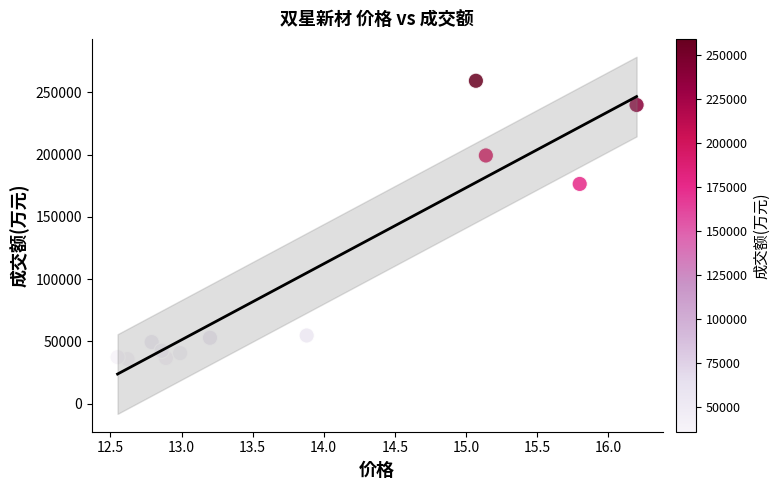

What is the range of Y values (max minus min)?

223505